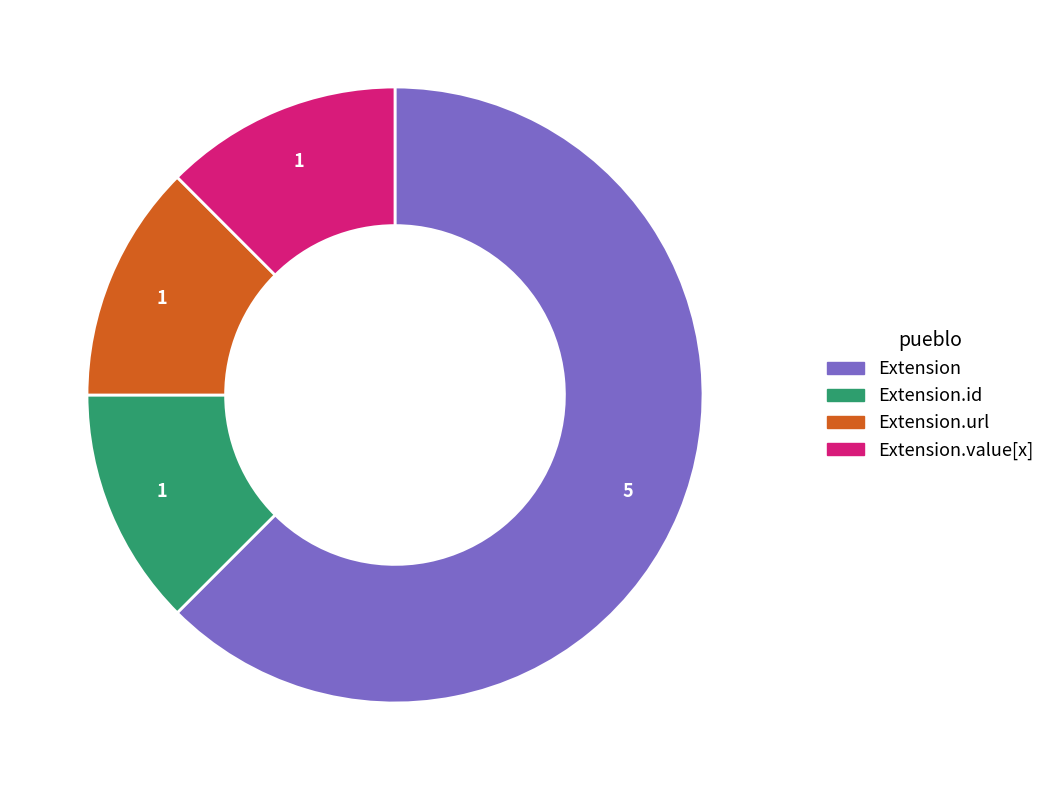

How many segments does this pie chart have?

4